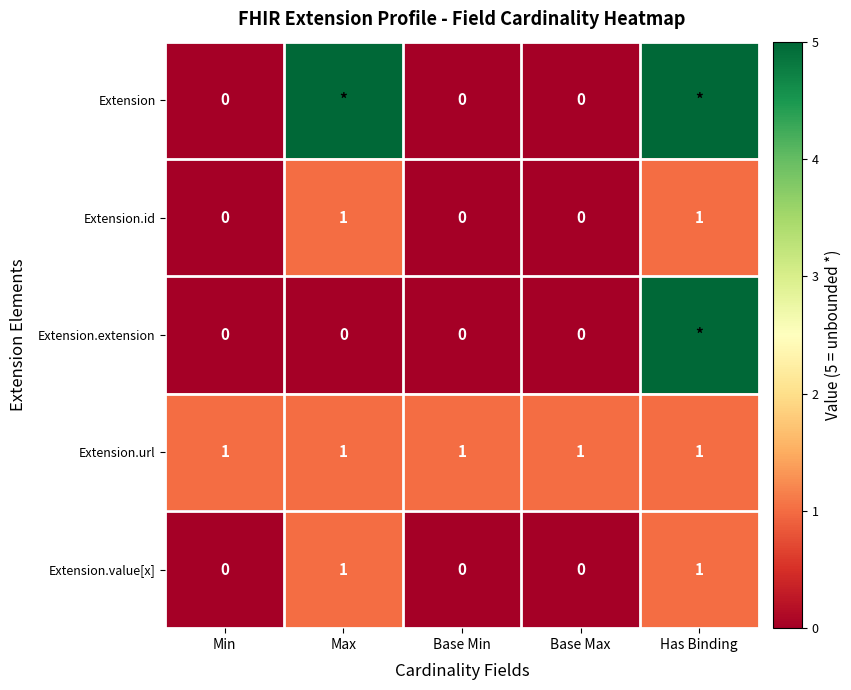

The value of Extension.value[x] at Base Max is -1. True or false?

False